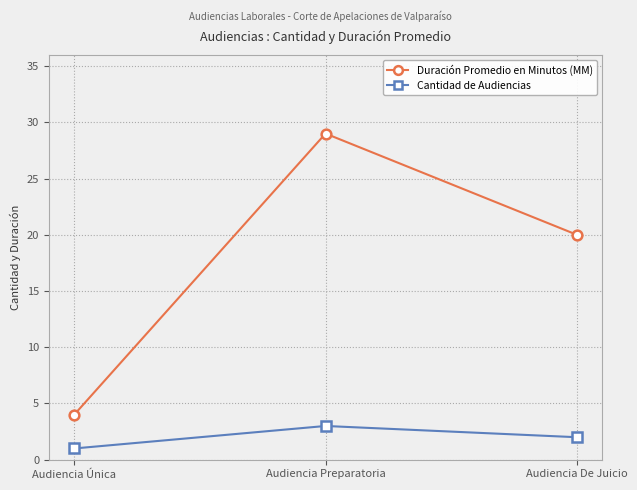

What is the difference between the highest and lowest values at Audiencia Única?

3